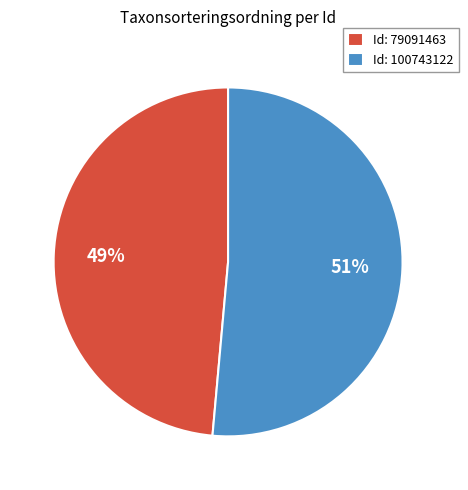

To the nearest percent, what is the combined percentage of Id: 100743122 and Id: 79091463?

100%